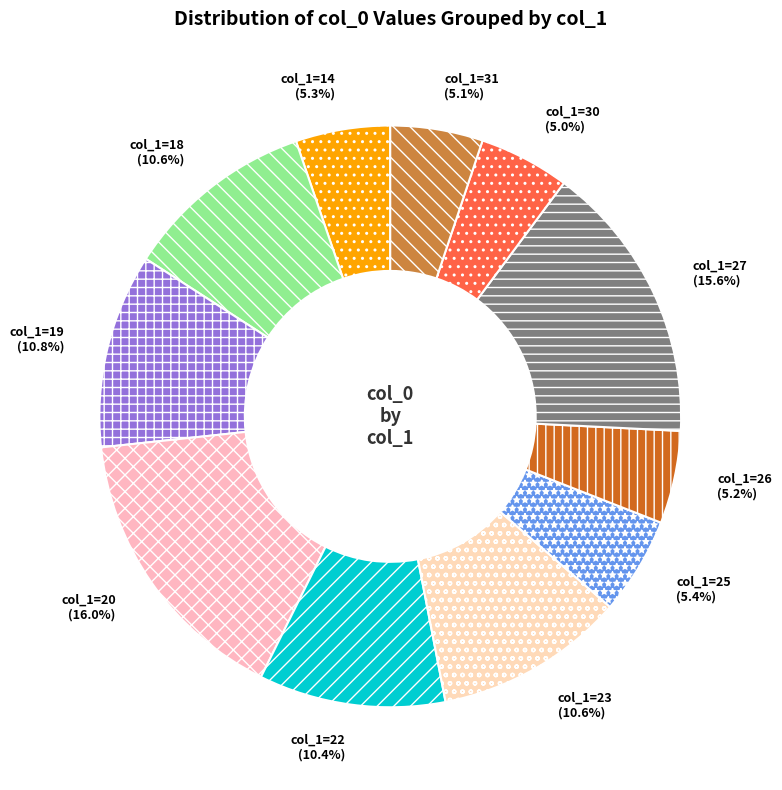

Is there any slice that represents more than half of the pie?

No